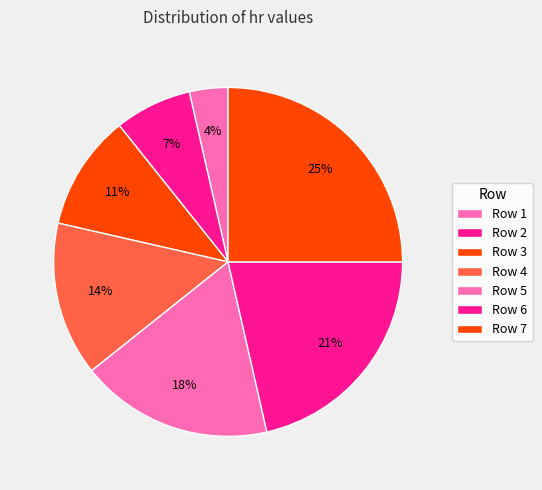

Count the number of slices in the pie.

7